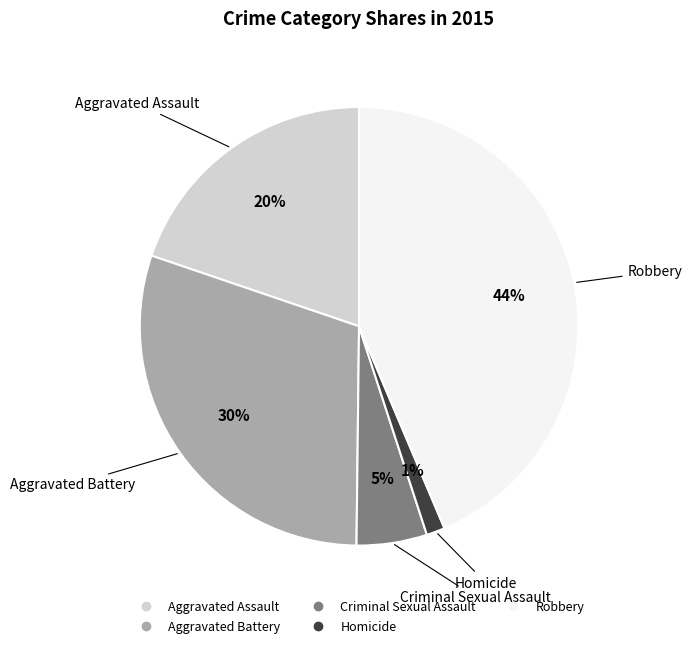

Which has a higher value, Aggravated Assault or Robbery?

Robbery